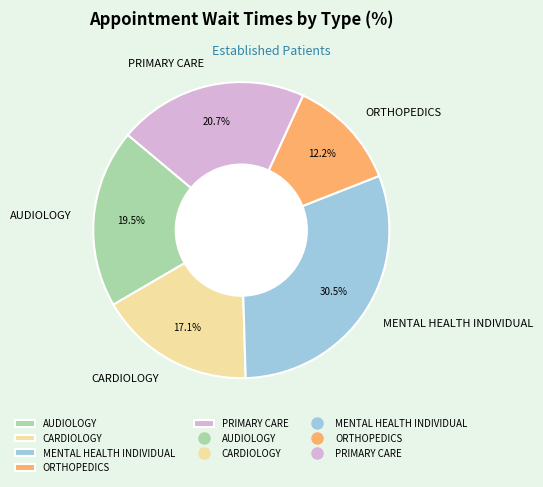

Between CARDIOLOGY and MENTAL HEALTH INDIVIDUAL, which is larger?

MENTAL HEALTH INDIVIDUAL